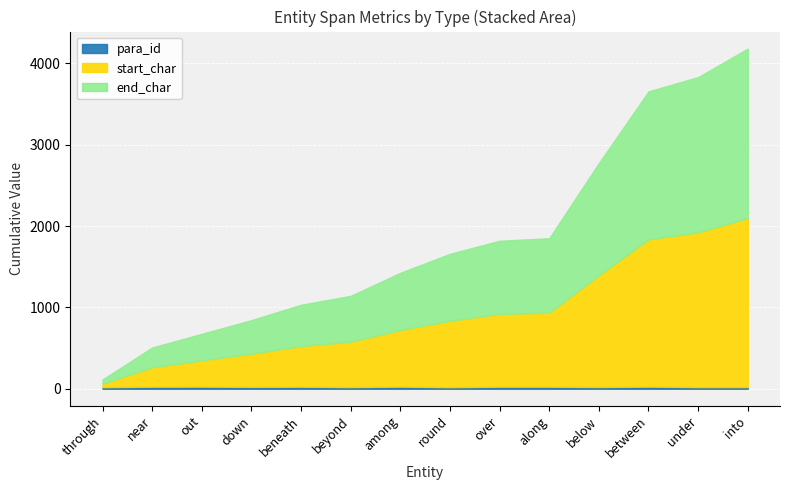

At which category is the sum across all series the highest?

into